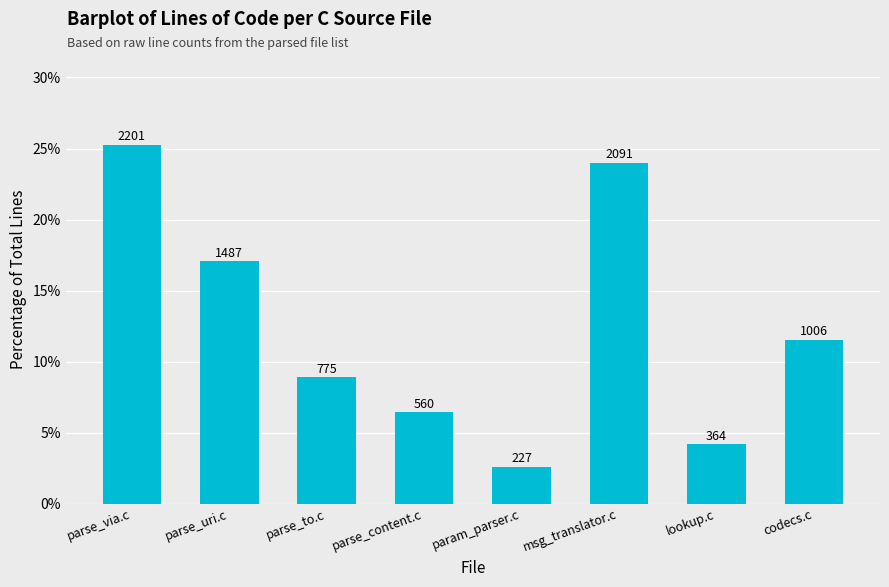

What is the difference between the maximum and minimum values?

0.2